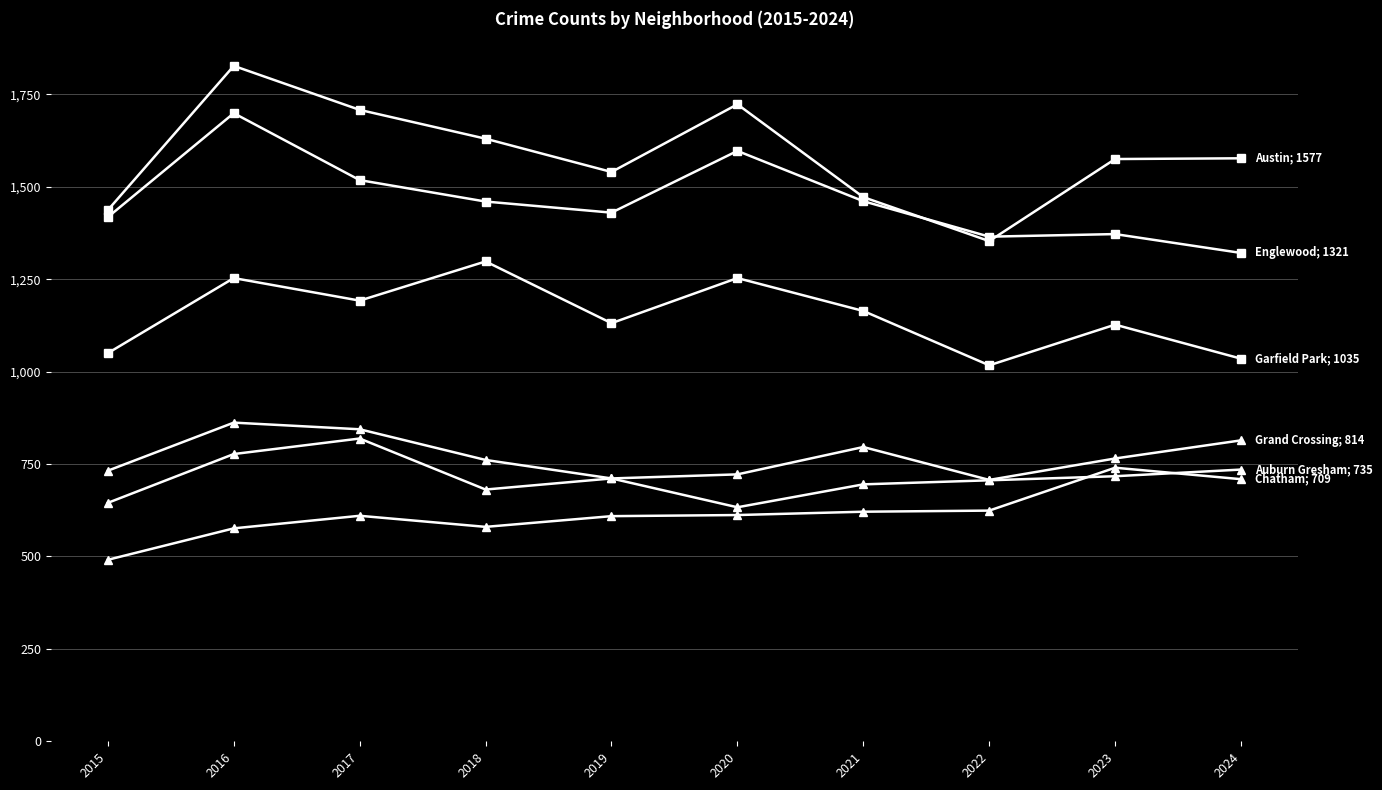

The Grand Crossing series shows 1434 at 2024. True or false?

False